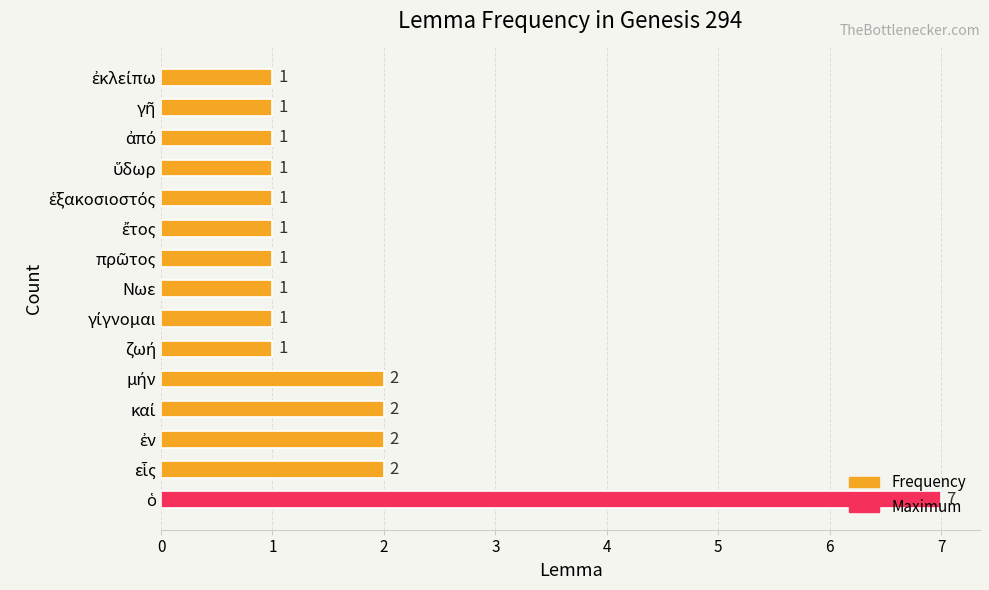

What is the maximum value shown in the chart?

7